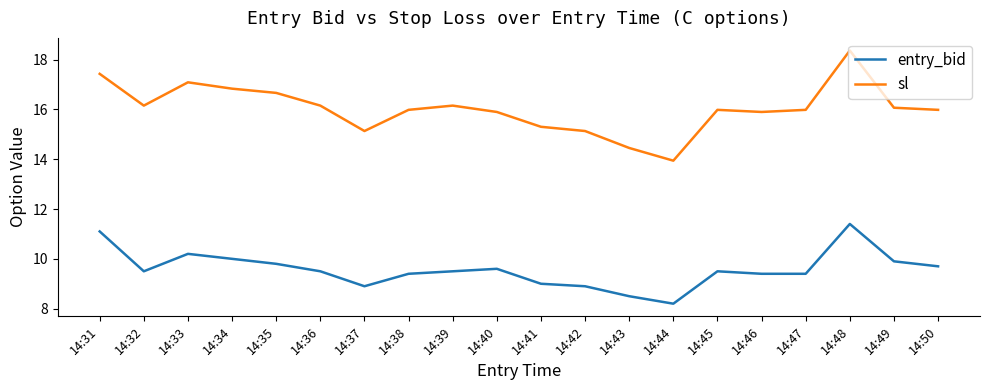

At how many categories does at least one series exceed 14?

19